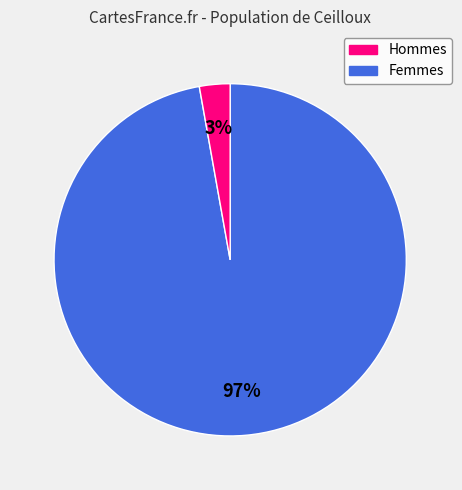

Which has a higher value, Hommes or Femmes?

Hommes